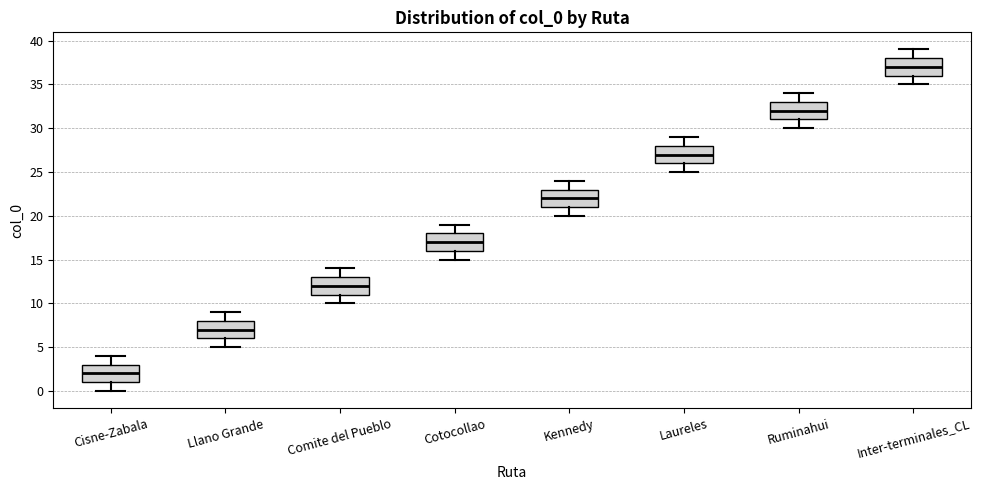

Where does the upper whisker of the box for Llano Grande end on the y-axis? The values are not printed on the chart, so give them approximately, as read against the axis.

9